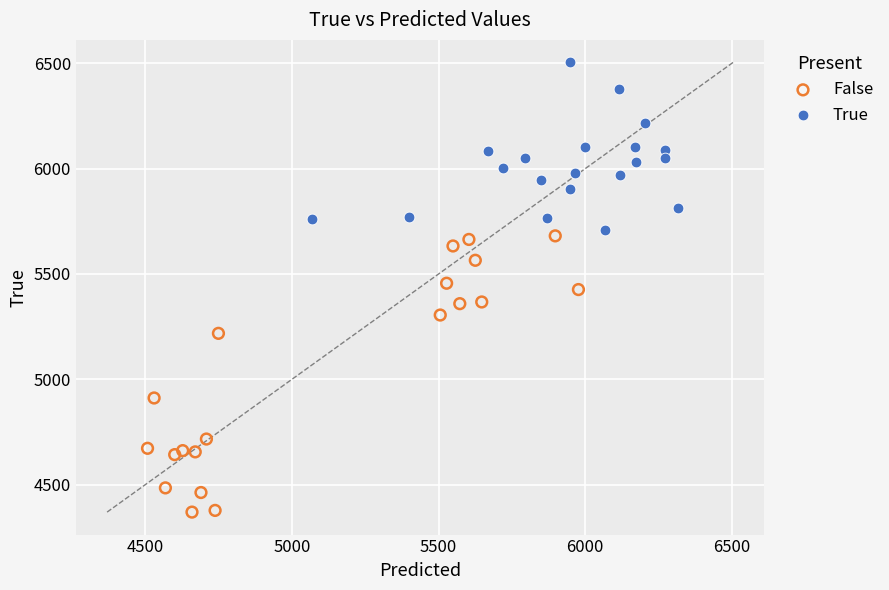

Which series reaches the maximum Y coordinate?

True